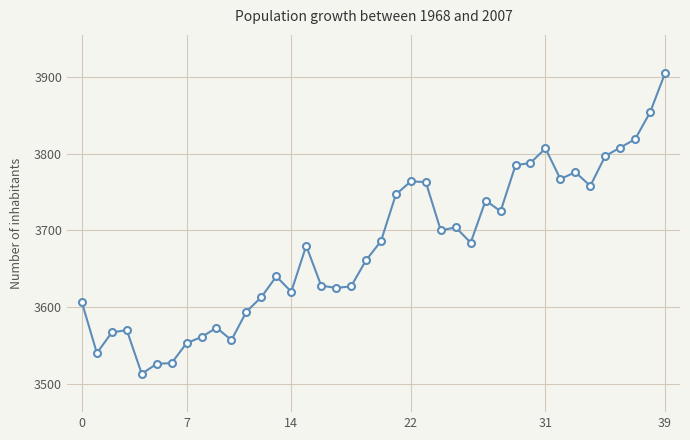

What is the average value?

3679